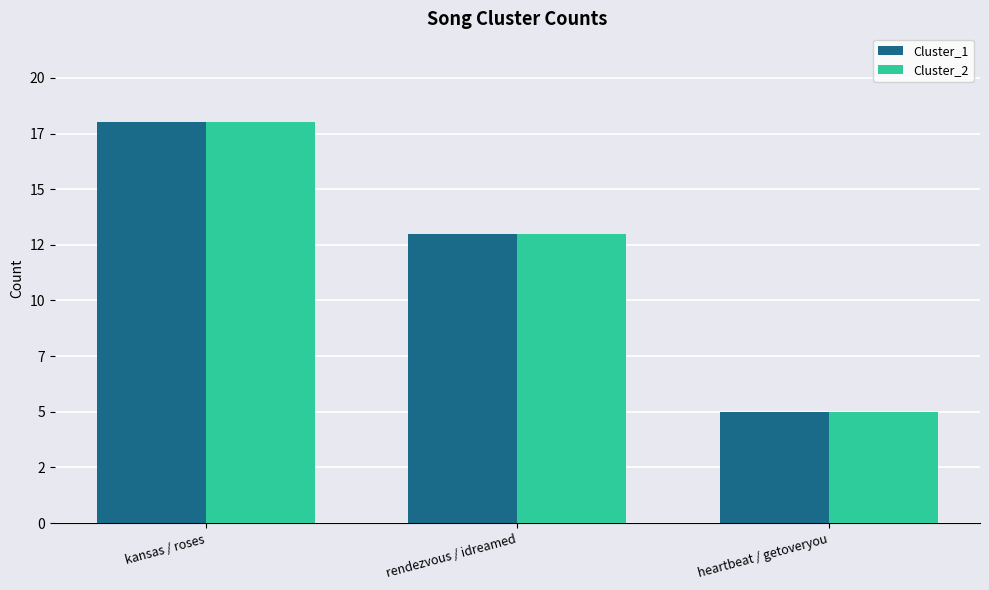

What is the label of the 2nd bar from the right?

rendezvous / idreamed